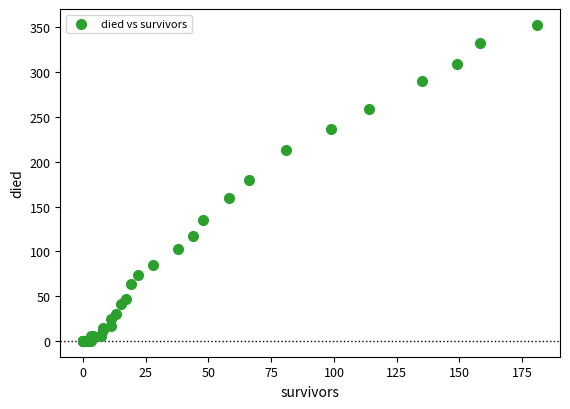

What Y value in the scatter plot is closest to 176?

180